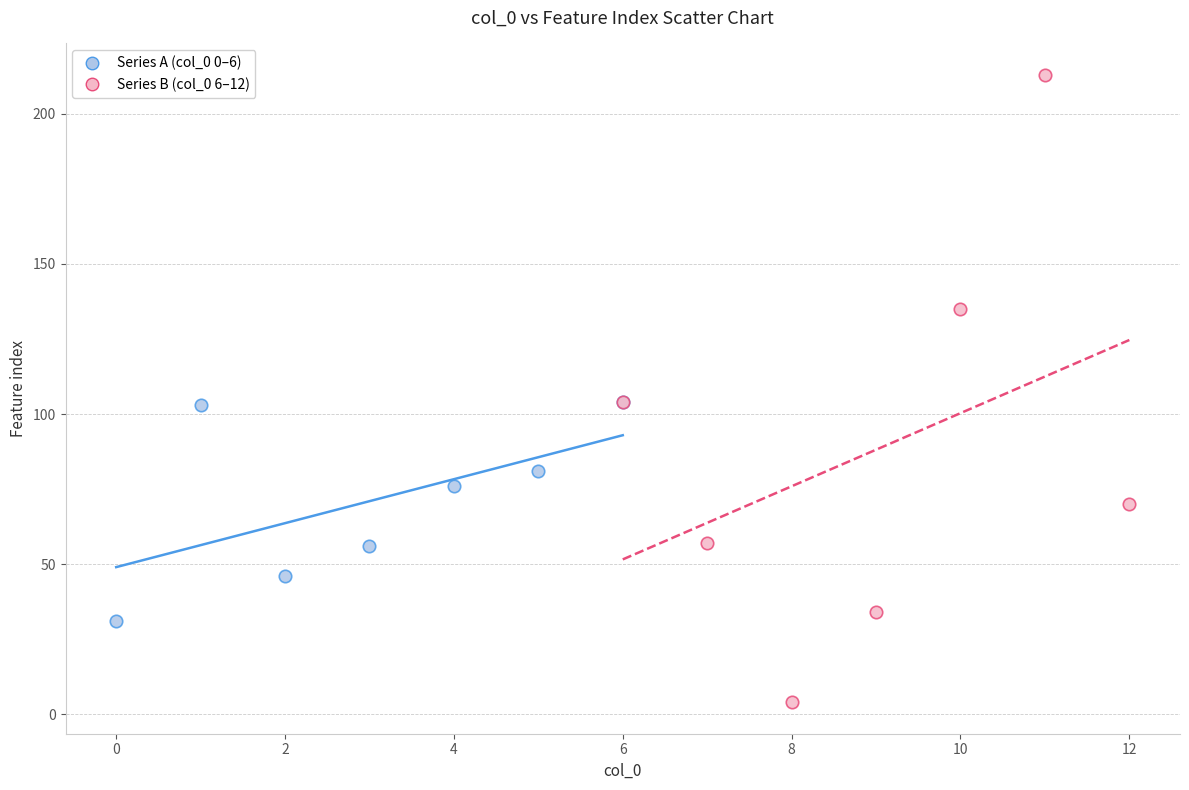

Which series has the largest Y range (max minus min)?

Series B (col_0 6–12)